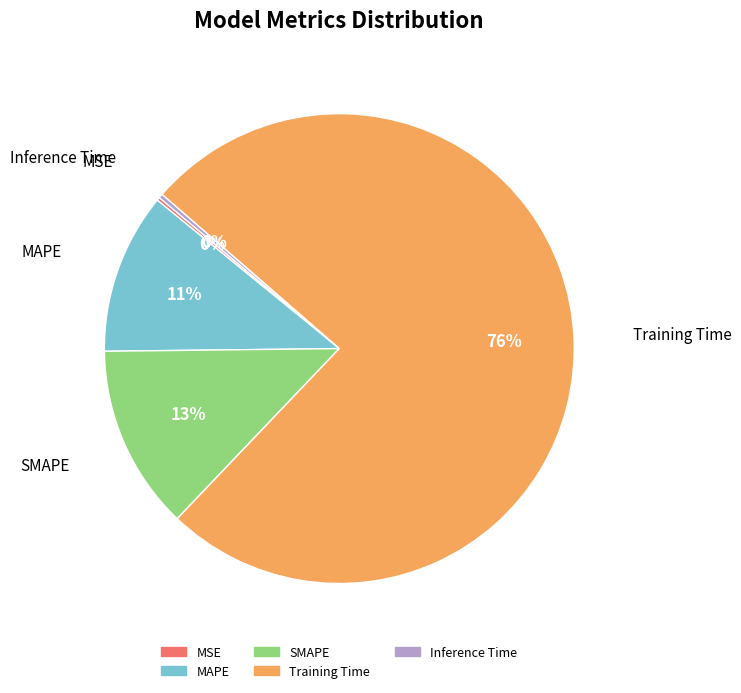

To the nearest percent, what is the average slice percentage?

20%